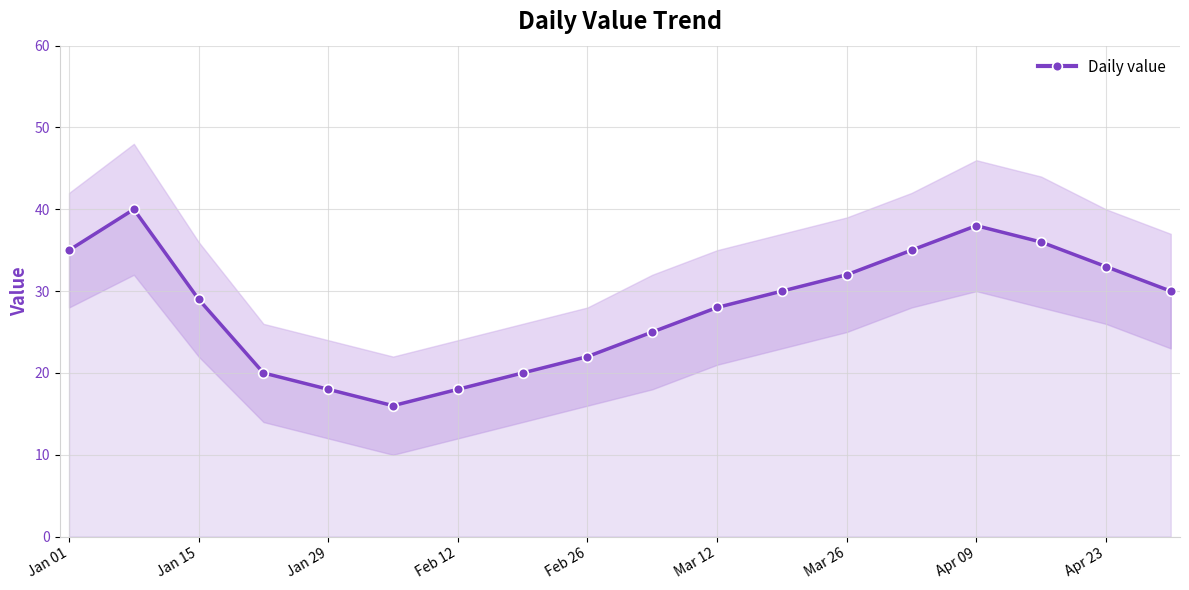

Is it true that Daily value equals 18 at Feb 12?

True